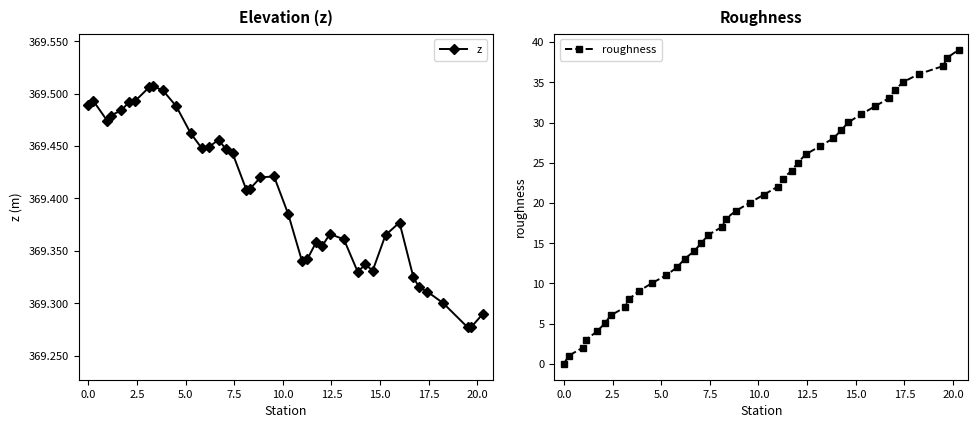

True or false: z has more than 1 points higher than both neighbors.

True